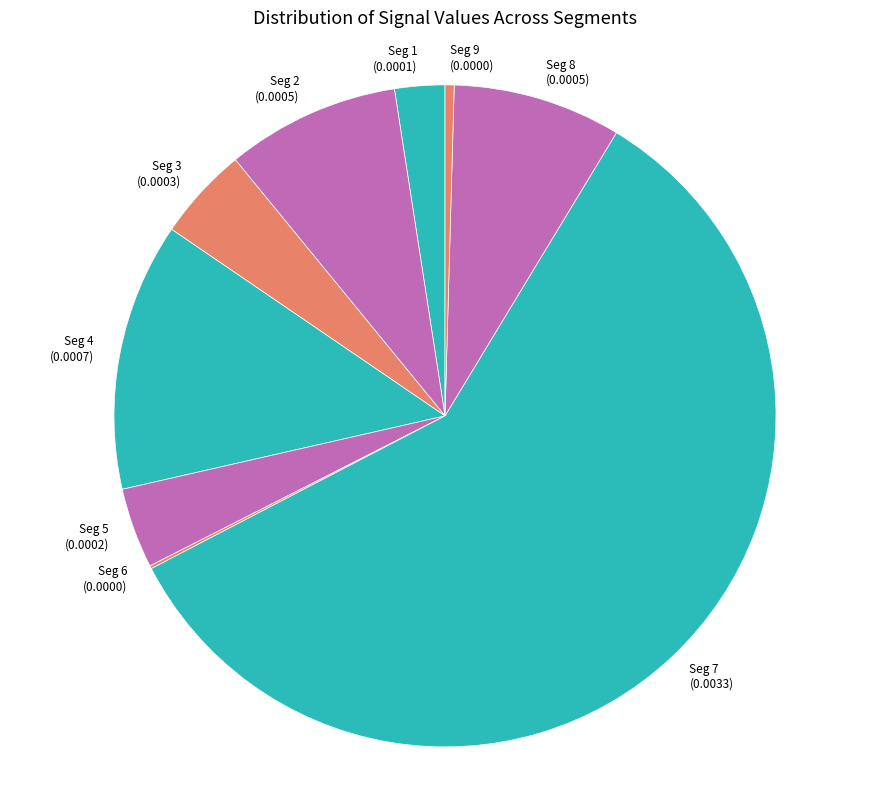

How many slices are in this pie chart?

9